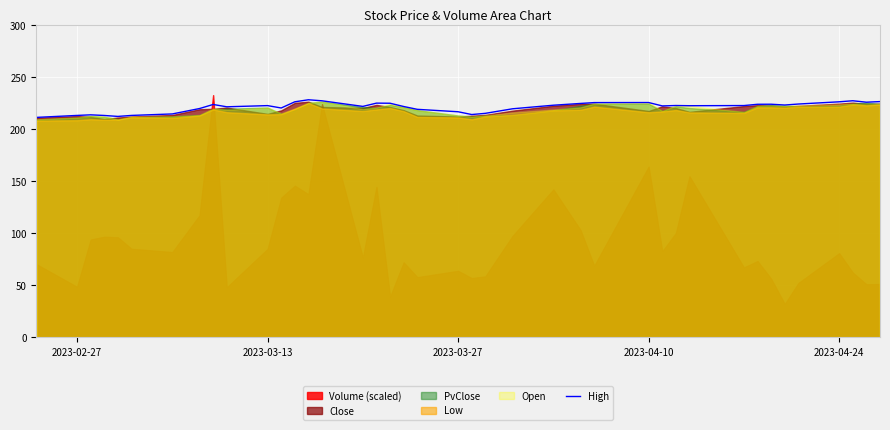

How many categories are shown in the chart?

40